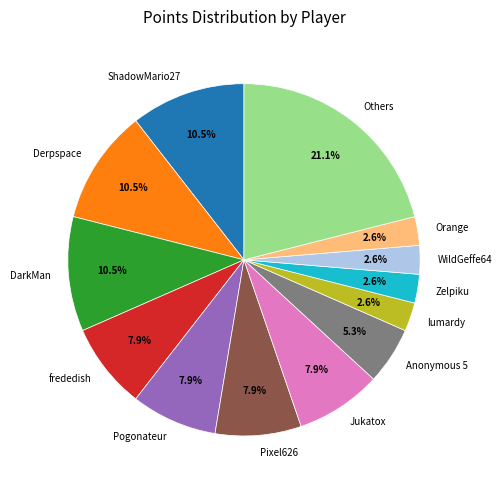

To the nearest percent, what percentage of the pie is Pogonateur?

8%